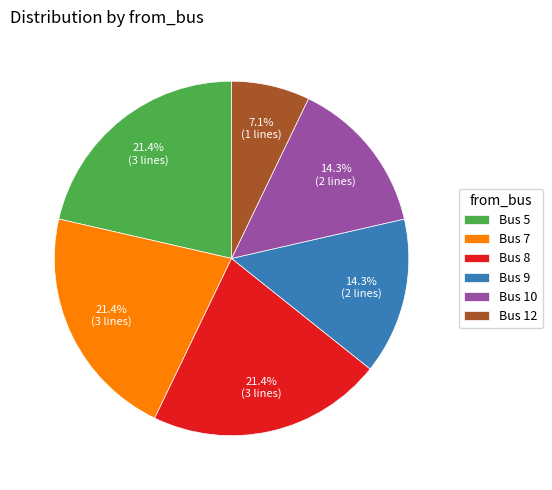

What is the ratio of the value at Bus 8 to the value at Bus 10?

1.5